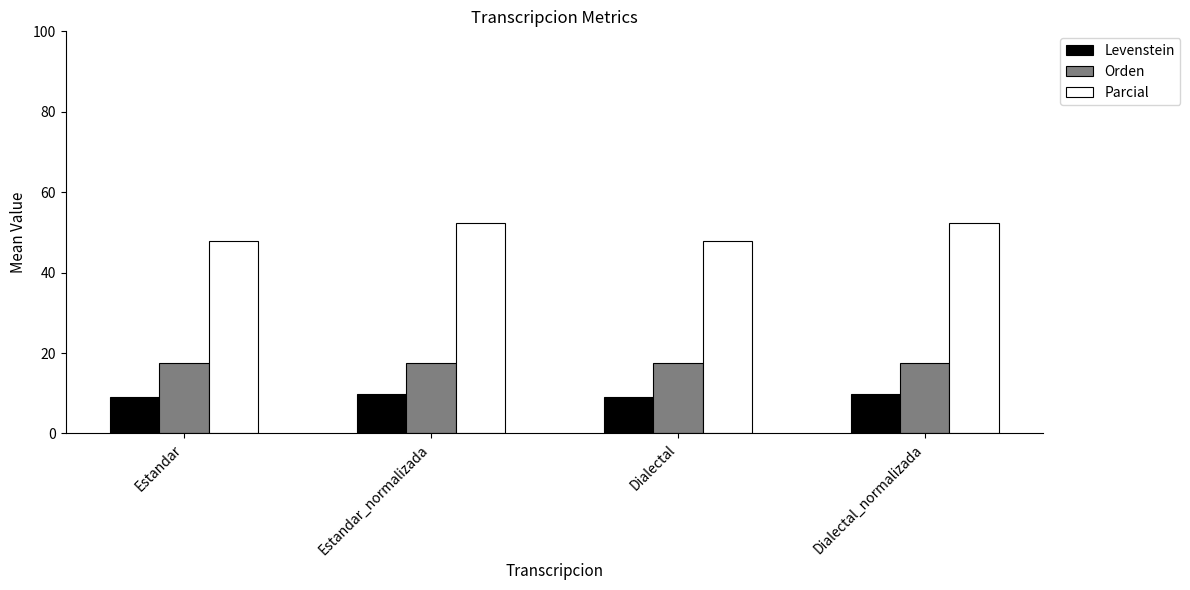

What is the label of the 3rd bar from the left?

Dialectal